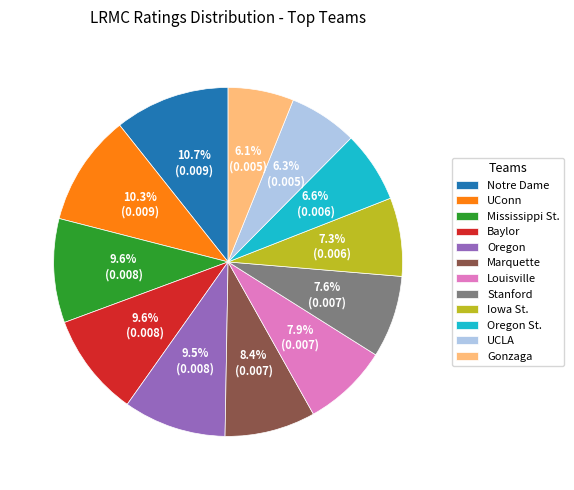

How much of the chart is everything except Gonzaga?

93.9%